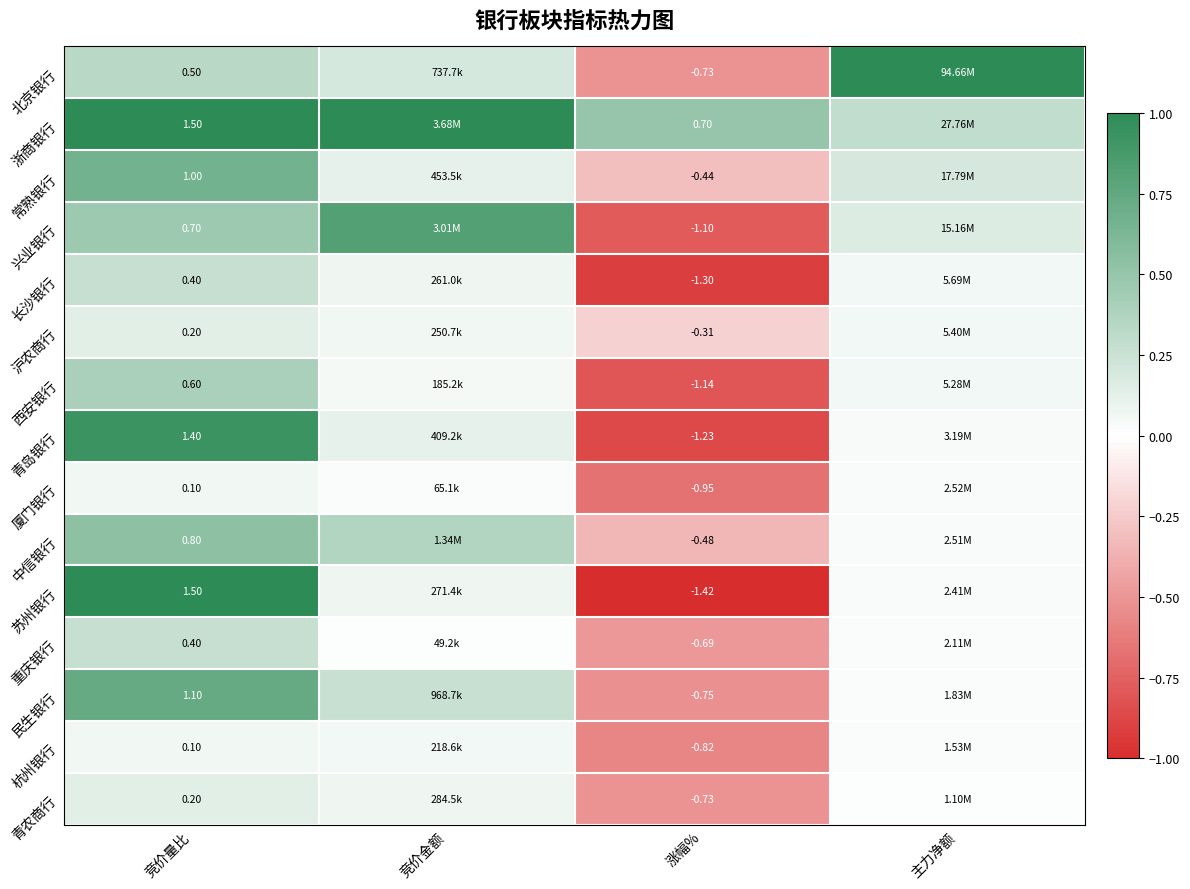

At how many categories does at least one series exceed 0?

4